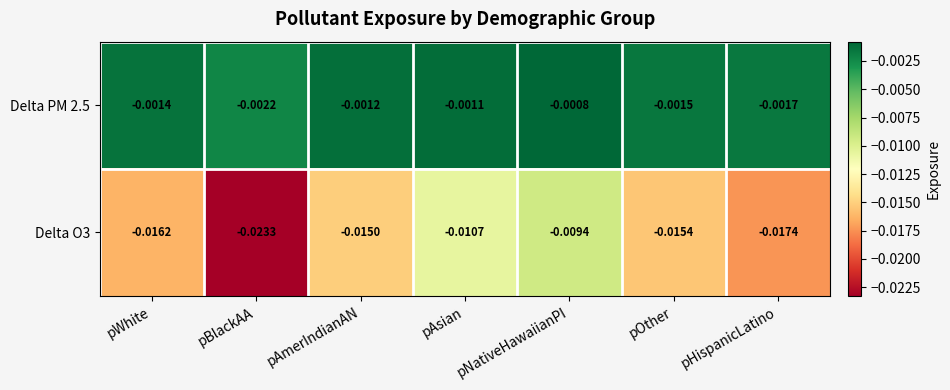

Rank the categories by Delta PM 2.5 value from highest to lowest.

pNativeHawaiianPI, pAsian, pAmerIndianAN, pWhite, pOther, pHispanicLatino, pBlackAA